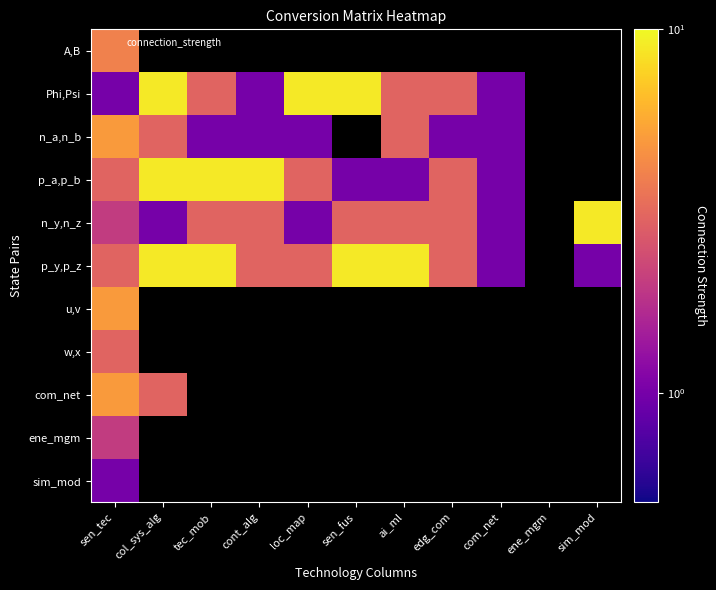

At which label is sim_mod closest to 1?

sen_tec